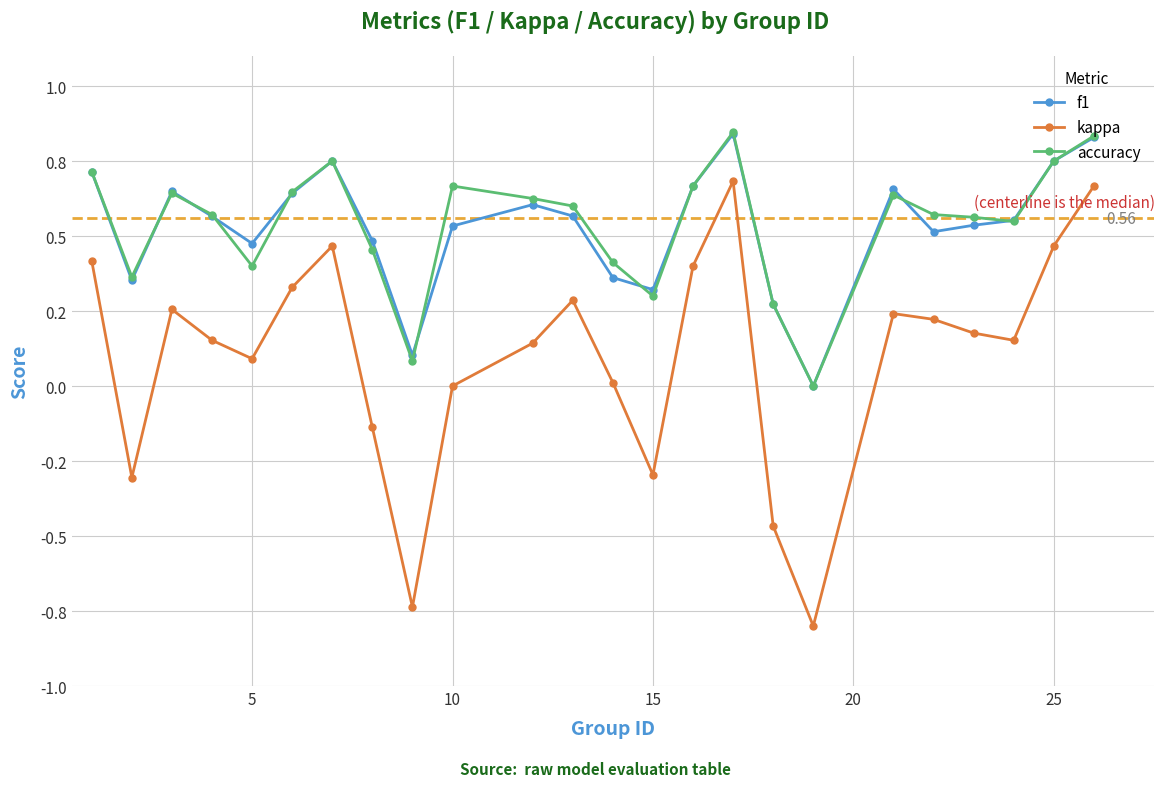

Rank the series by their maximum value, from lowest to highest.

kappa, f1, accuracy